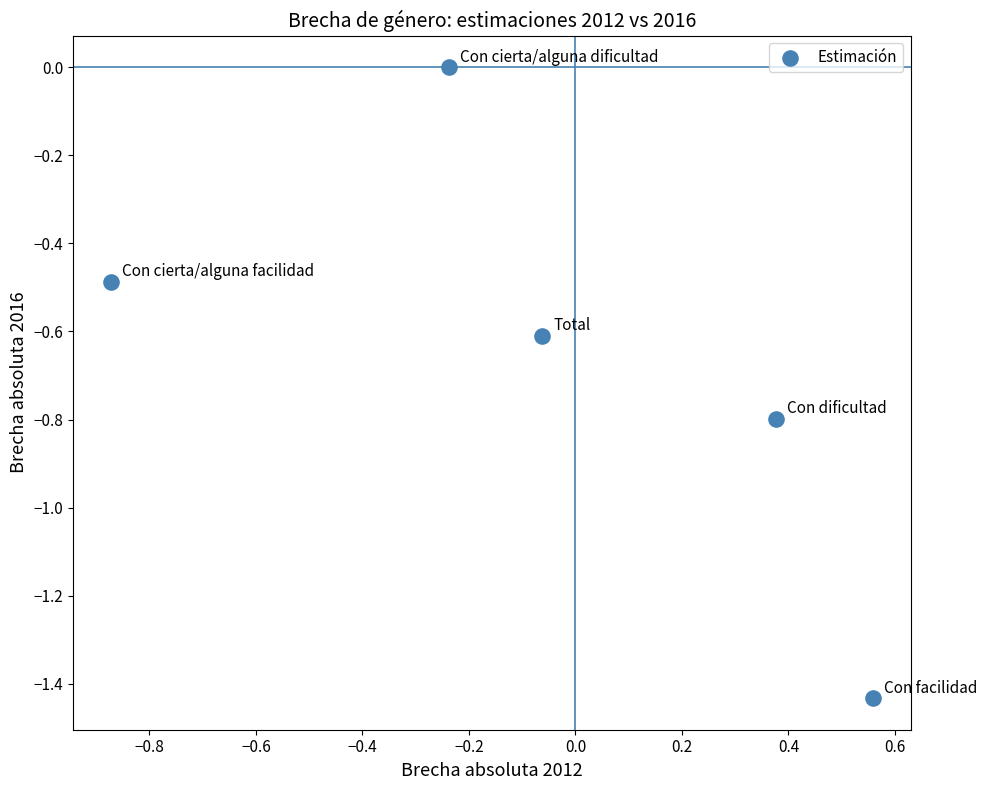

What is the range of Y values (max minus min)?

1.4